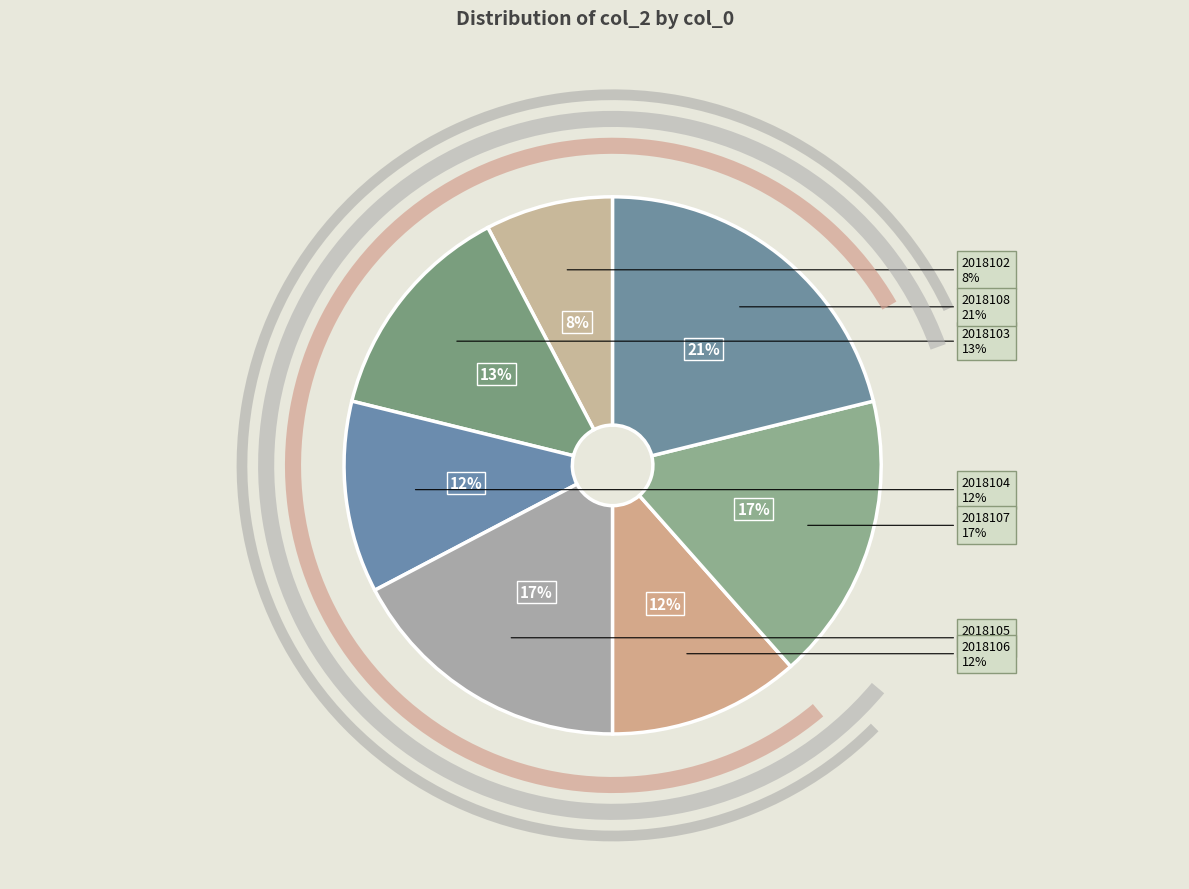

To the nearest percent, what is the difference between the 2018106 and 2018105 slice percentages?

6%